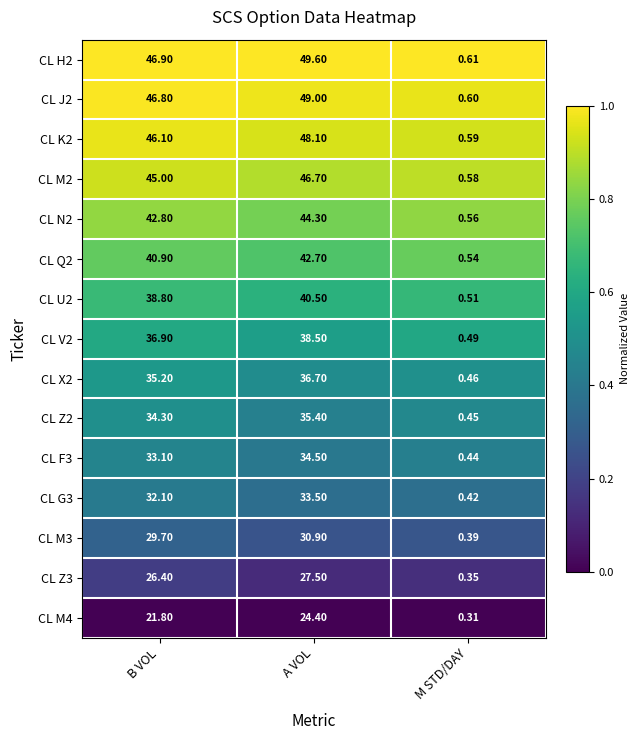

Where is CL M4 nearest to the value 12?

B VOL